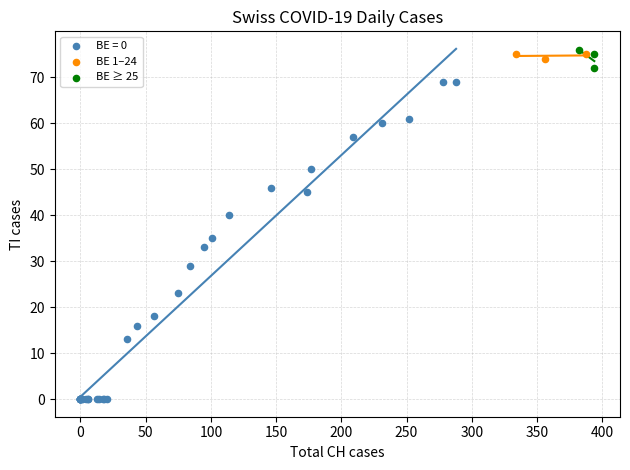

Which series has the largest Y range (max minus min)?

BE = 0